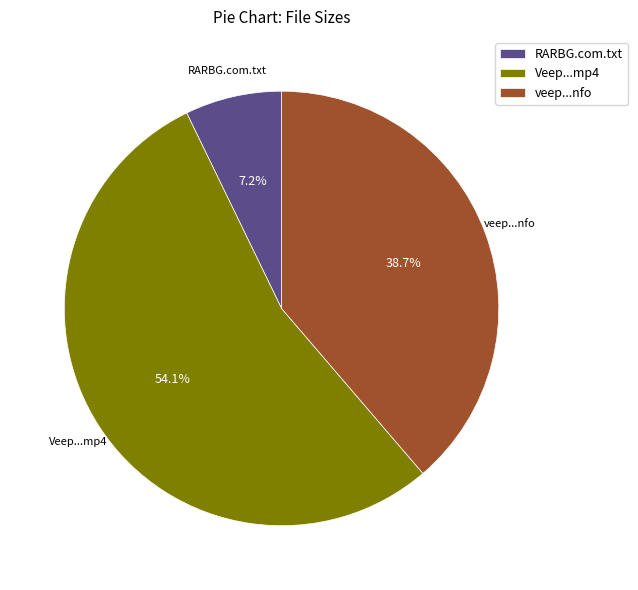

Count the number of slices in the pie.

3